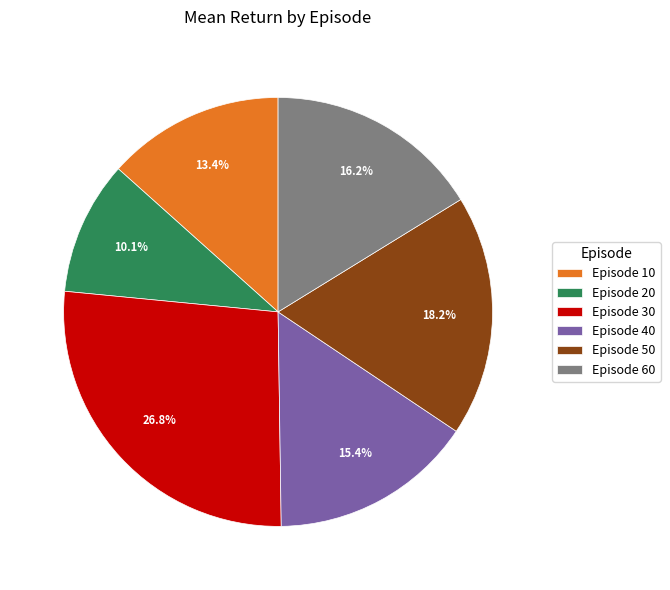

Which has a higher value, Episode 50 or Episode 60?

Episode 50